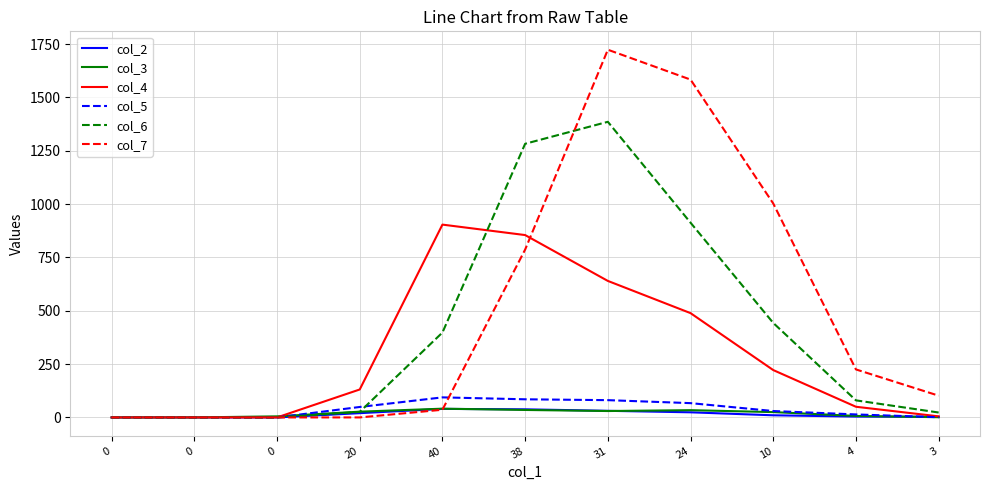

Which series has the widest spread of values?

col_7